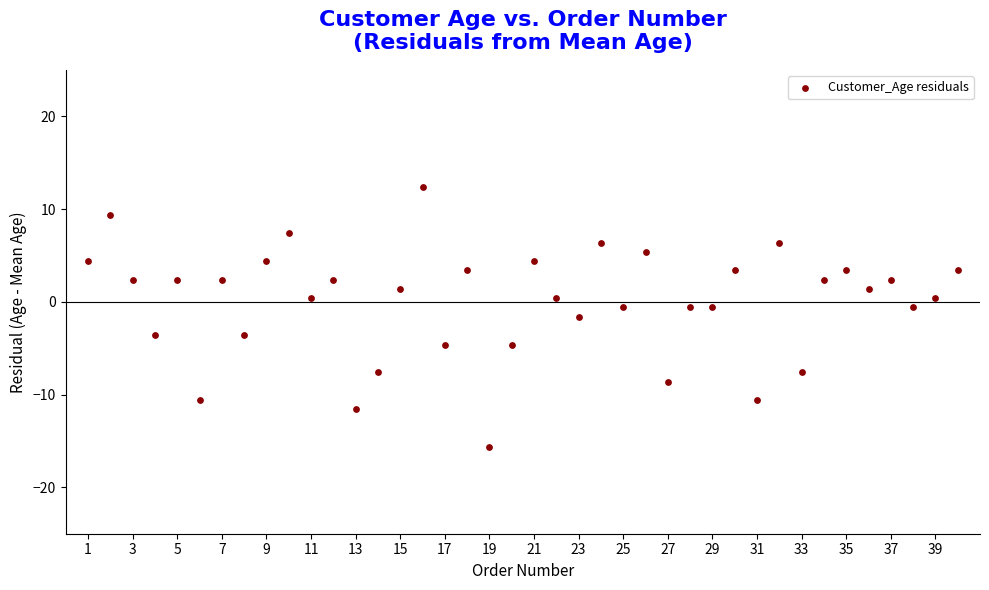

What is the range of Y values (max minus min)?

28.0